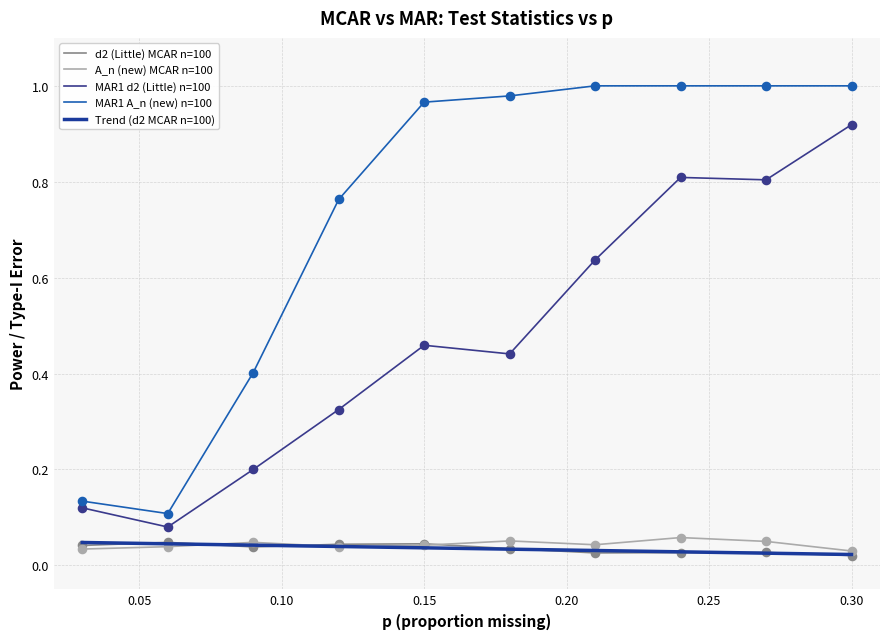

Is this an area chart (filled region under the line)?

No